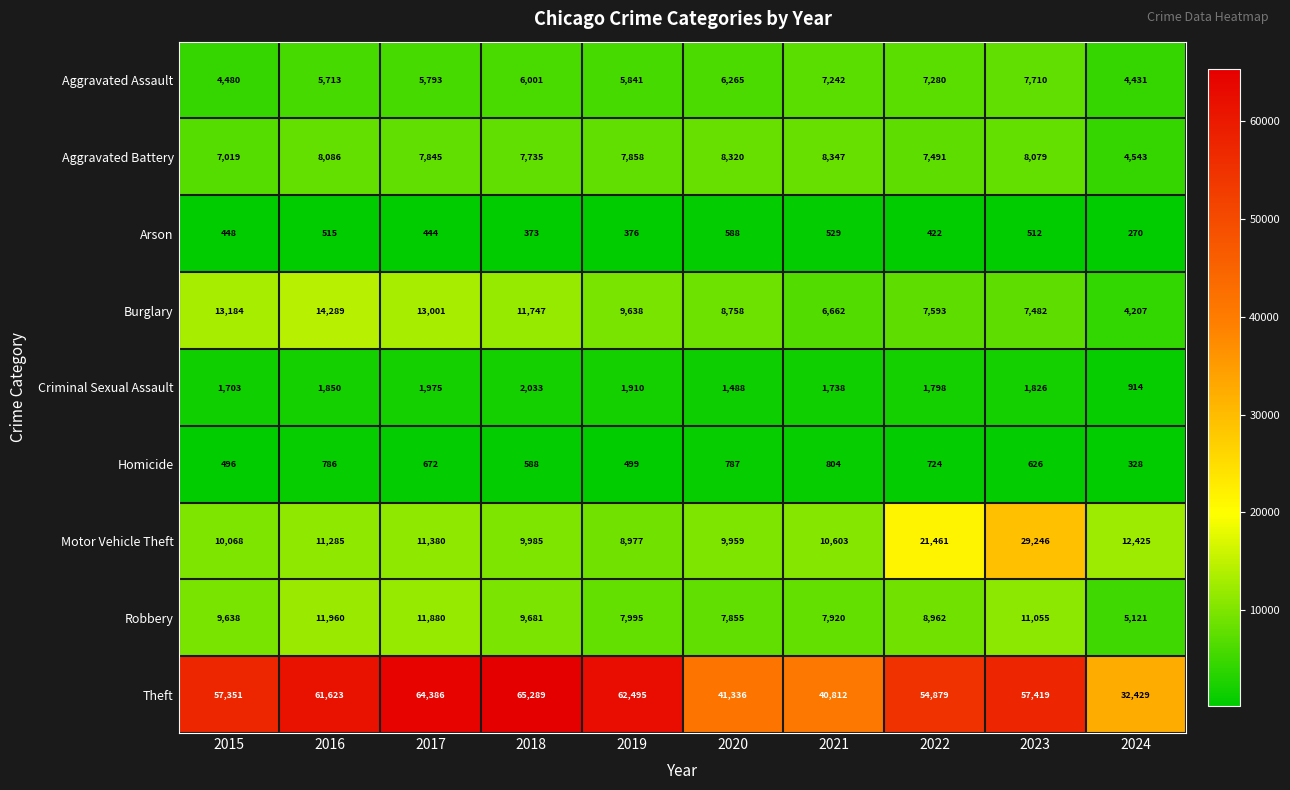

How many data points does each series have?

10